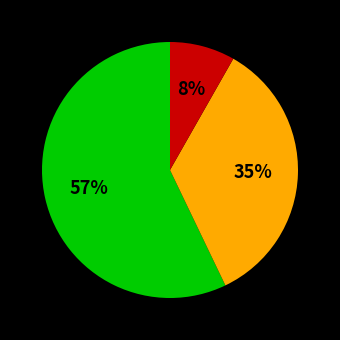

To the nearest percent, what is the average slice percentage?

33%